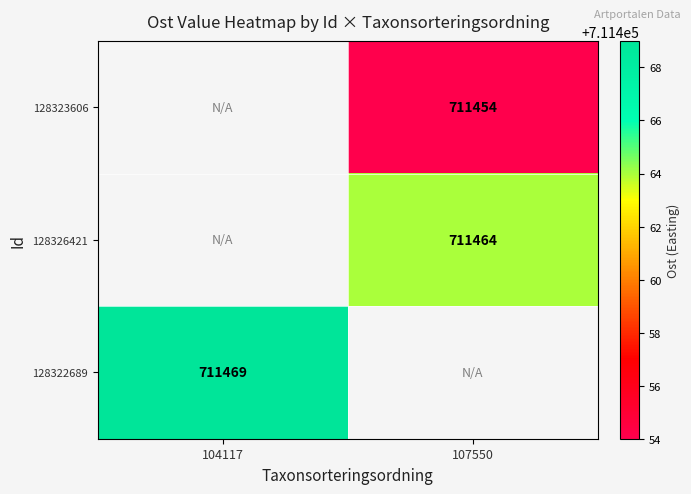

True or false: 128326421 has a value of 1275319 at 107550.

False